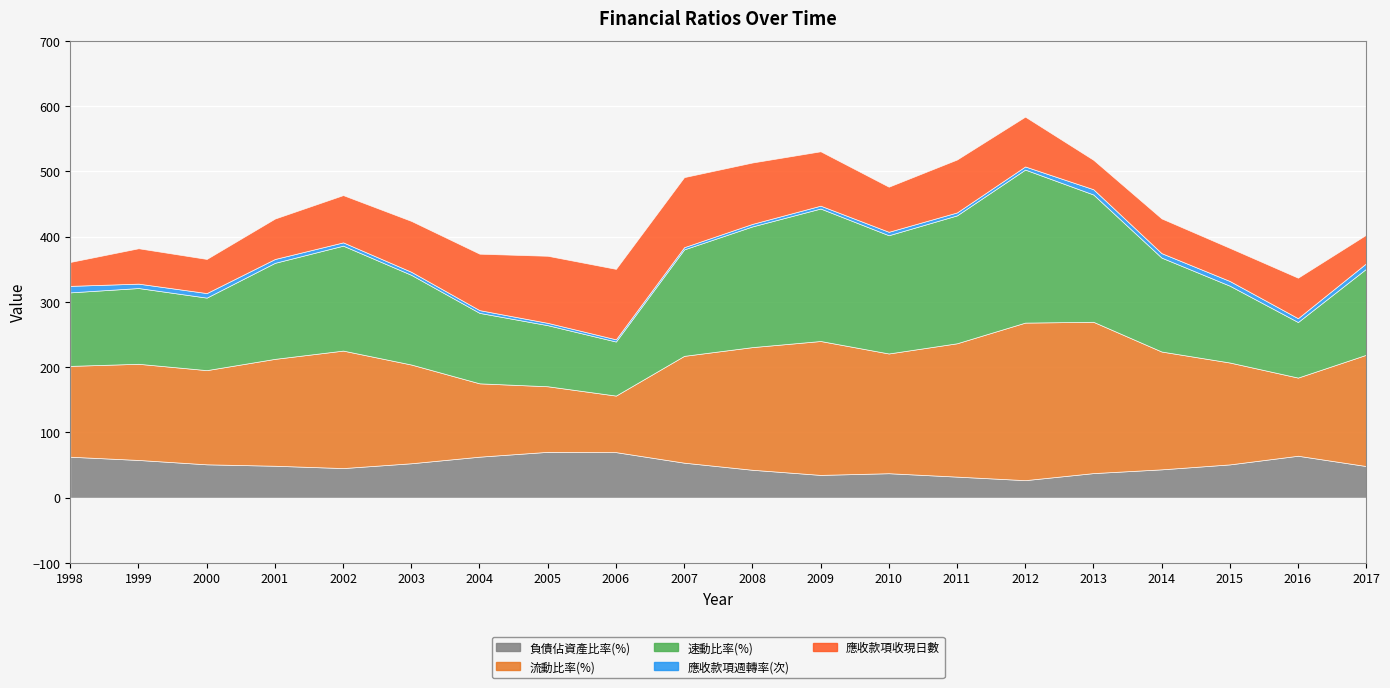

Is the value of 應收款項週轉率(次) at 2011 greater than the value of 流動比率(%) at 2011?

No